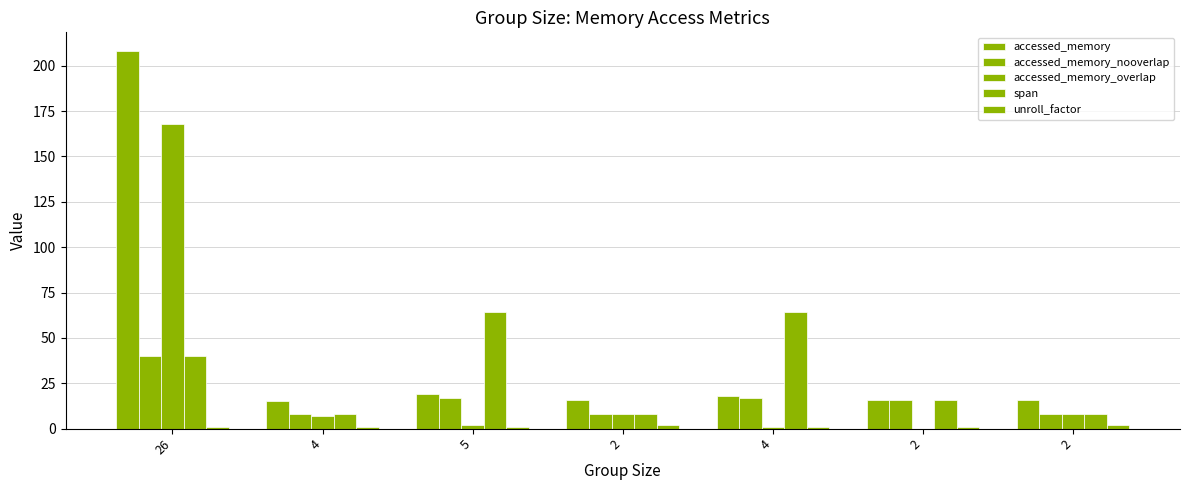

Read the accessed_memory value at 2, to the nearest 10.

20